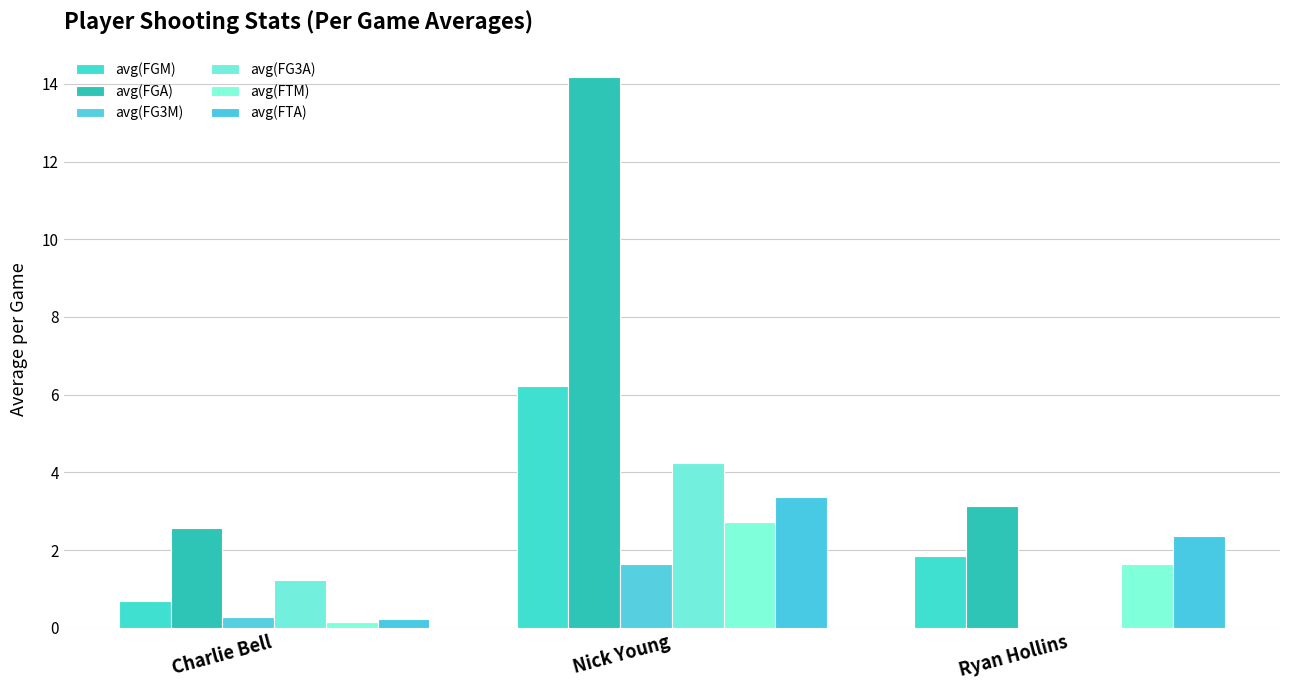

What is the difference between the maximum and minimum values in the avg(FGA) series?

11.6